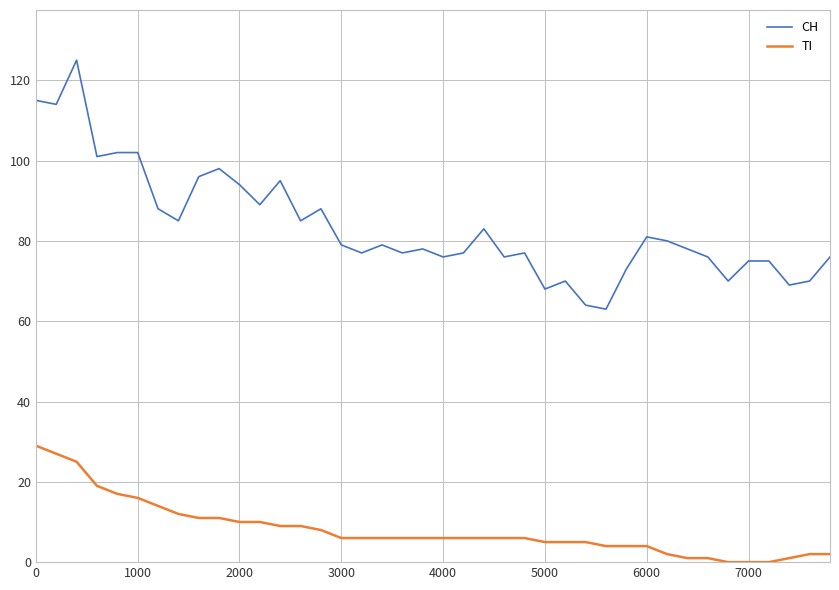

Which series has the largest total across all categories?

CH